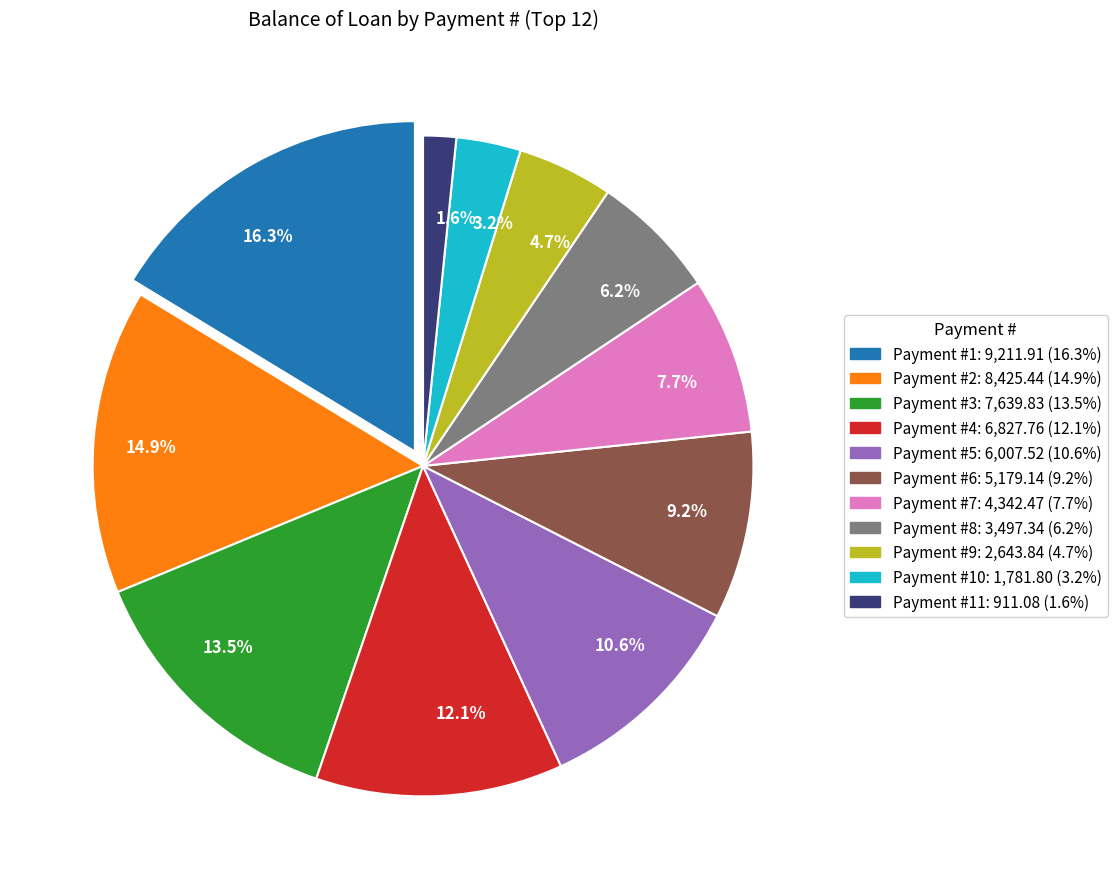

How many slices are in this pie chart?

11